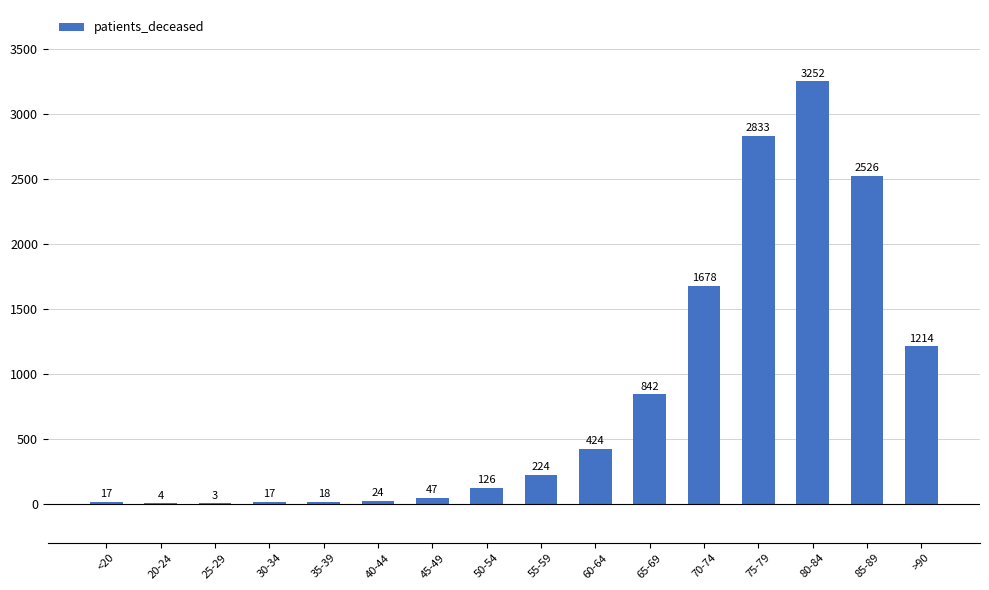

How many data points does each series have?

16